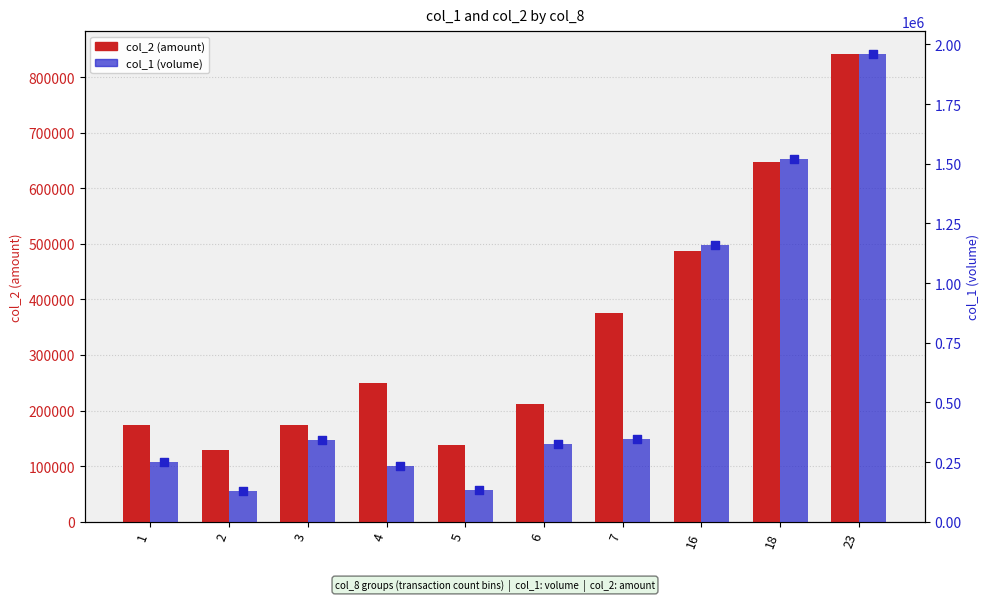

Which series has the largest total across all categories?

col_1 (volume)